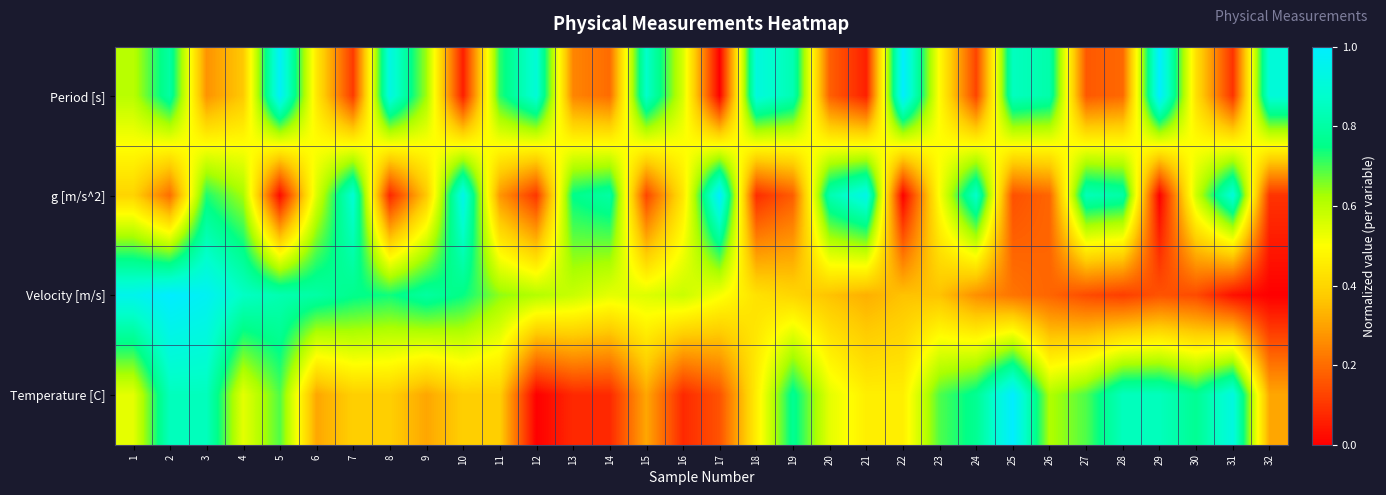

What is the total value across all series at 7?

2.1